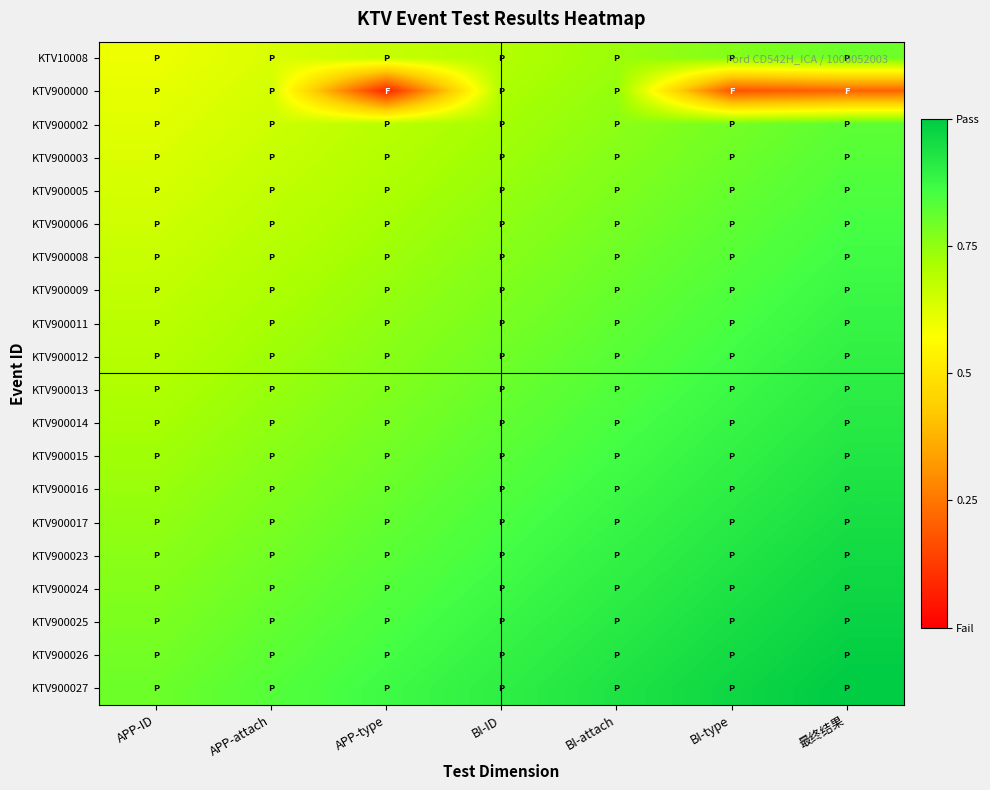

Rank the series by their maximum value, from lowest to highest.

KTV900000, KTV10008, KTV900002, KTV900003, KTV900005, KTV900006, KTV900008, KTV900009, KTV900011, KTV900012, KTV900013, KTV900014, KTV900015, KTV900016, KTV900017, KTV900023, KTV900024, KTV900025, KTV900026, KTV900027